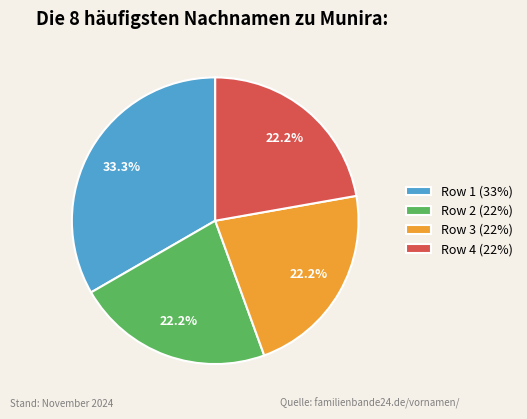

Is there any slice that represents more than half of the pie?

No